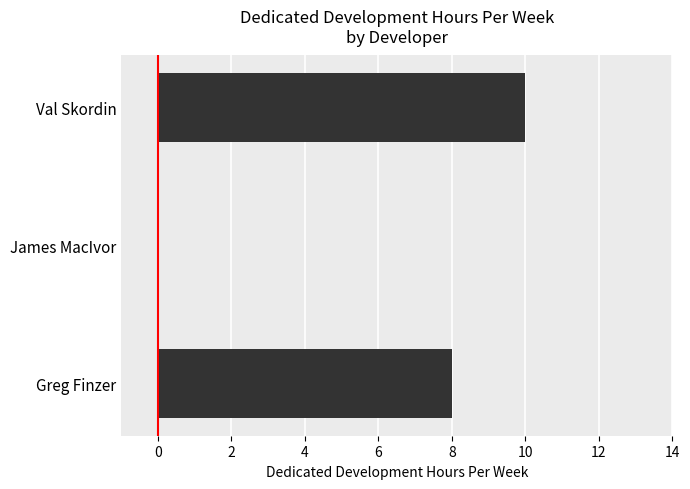

Are the bars horizontal?

Yes